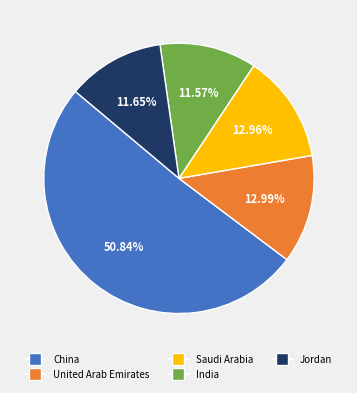

How many segments does this pie chart have?

5